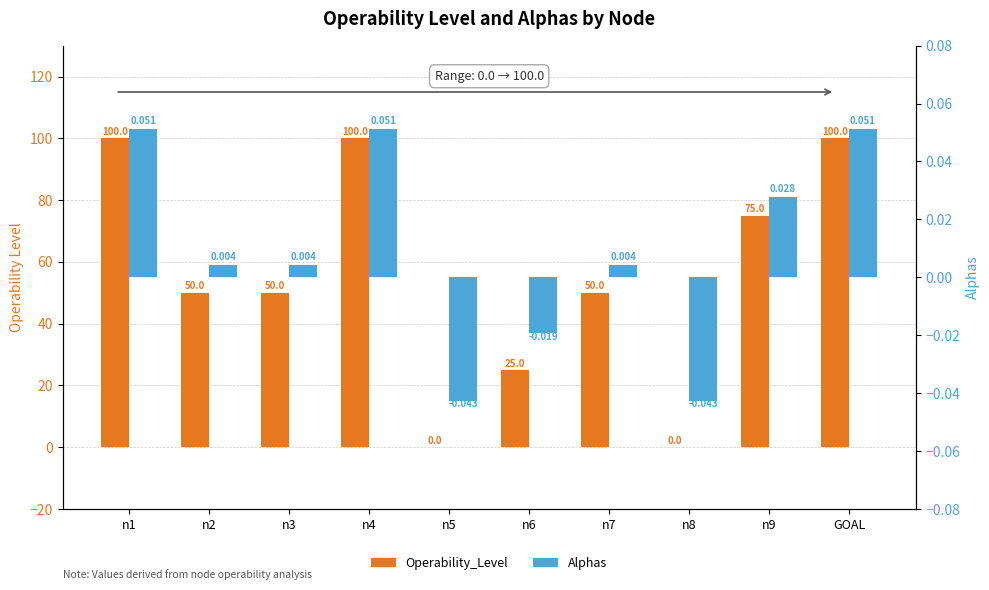

At which label does Alphas reach its peak?

n1